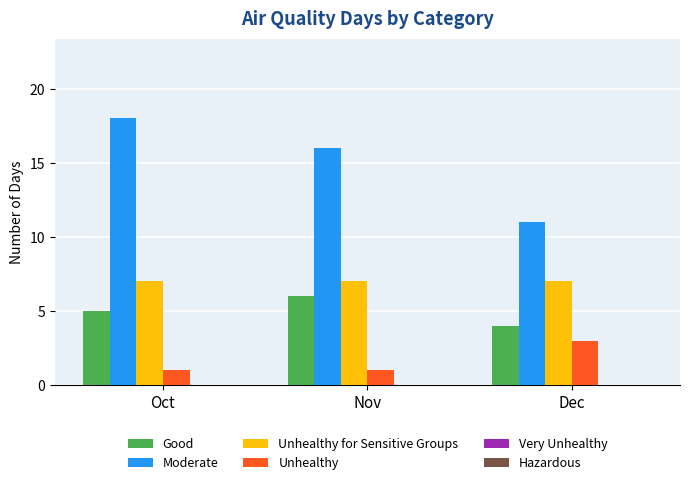

How many Unhealthy values are between 1 and 3?

3